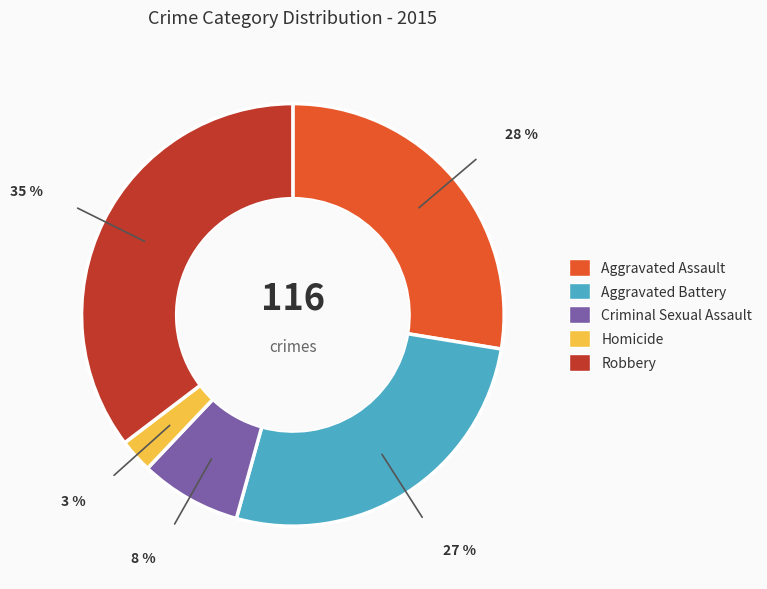

What is the smallest slice in the pie chart?

Homicide